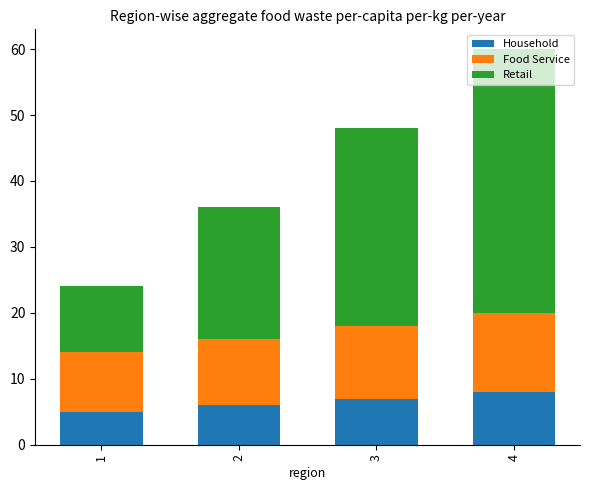

At which category is the sum across all series the highest?

4